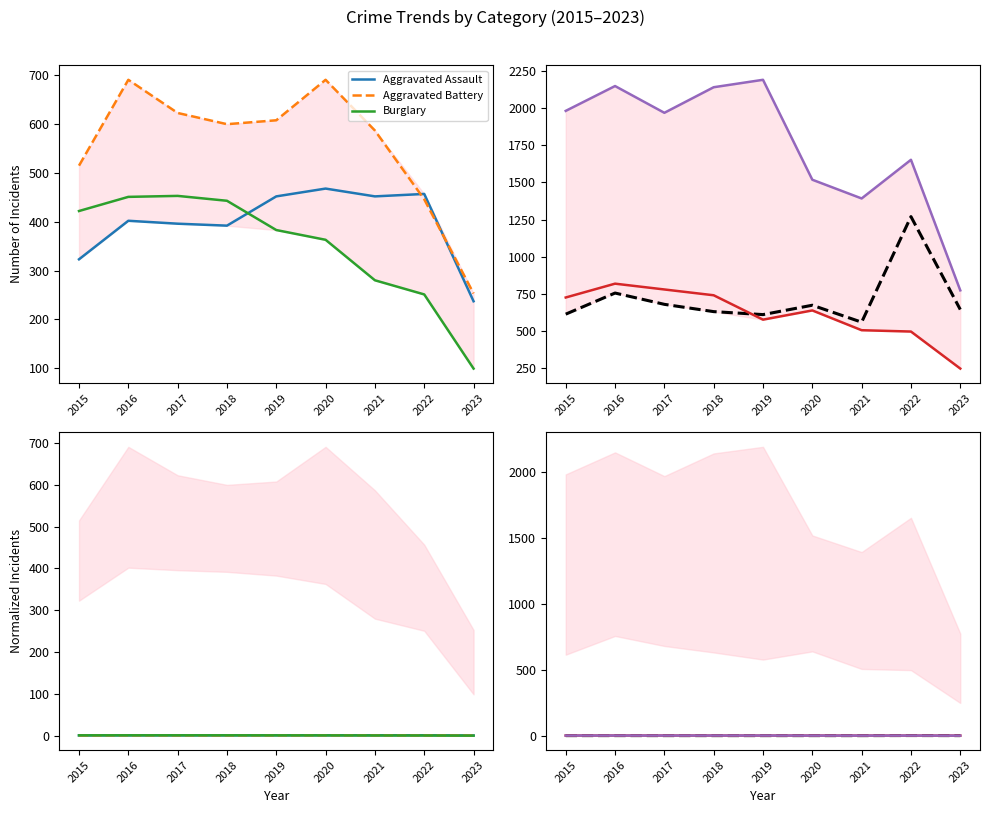

Does the chart have visible grid lines?

No